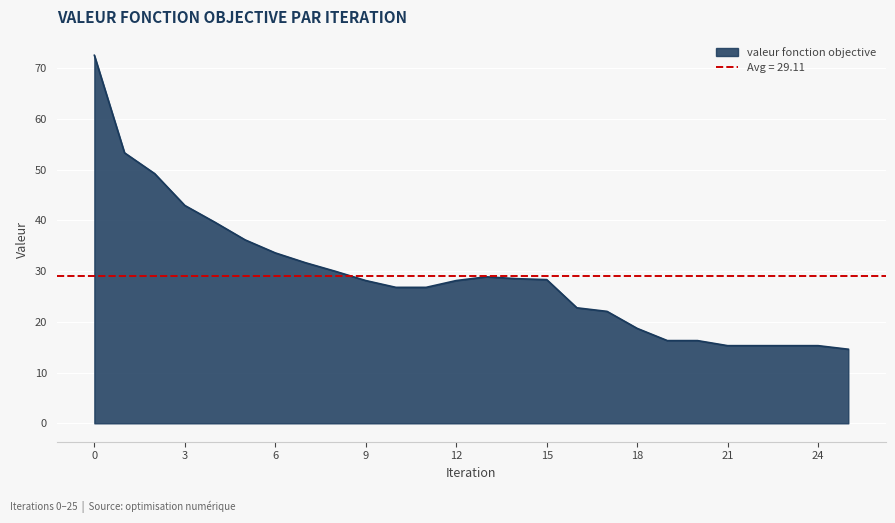

What is the lowest value of the valeur fonction objective series?

14.6